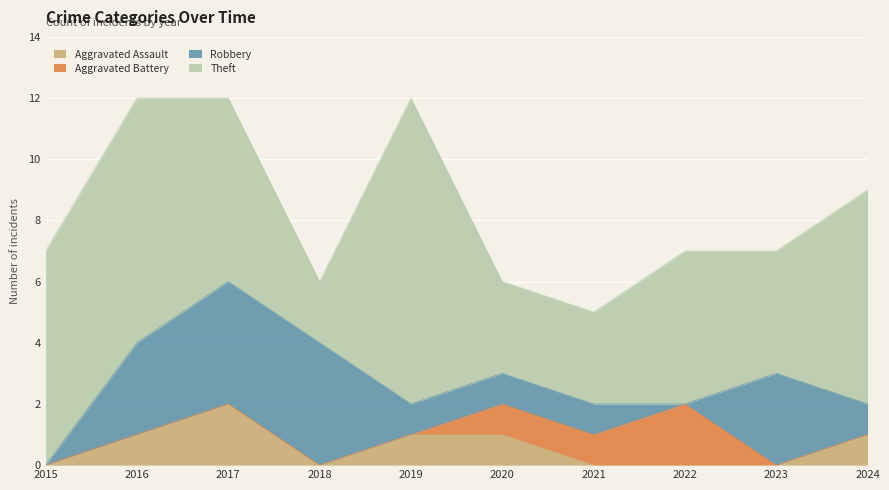

At which label is Theft closest to 6?

2017